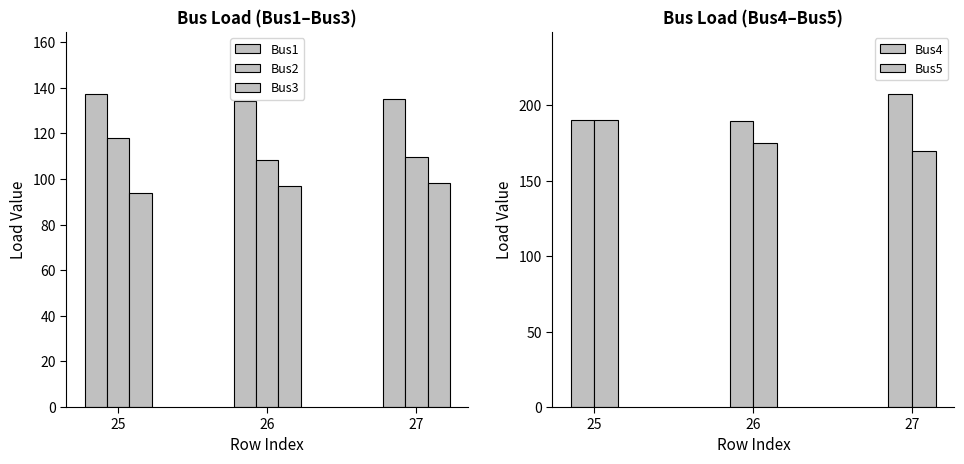

Is the value of Bus2 at 25 greater than the value of Bus1 at 26?

No